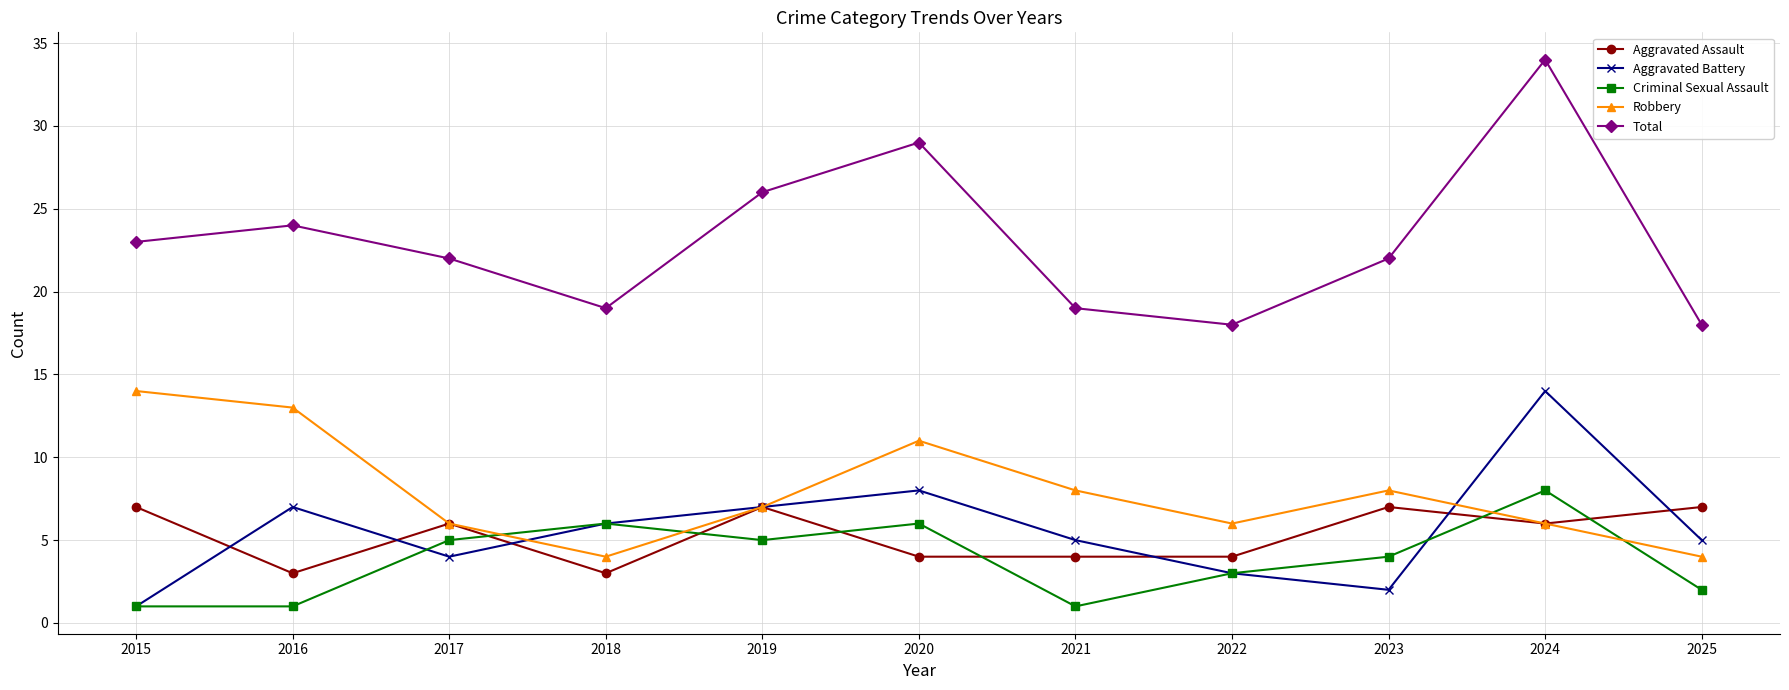

At which category is the sum across all series the highest?

2024